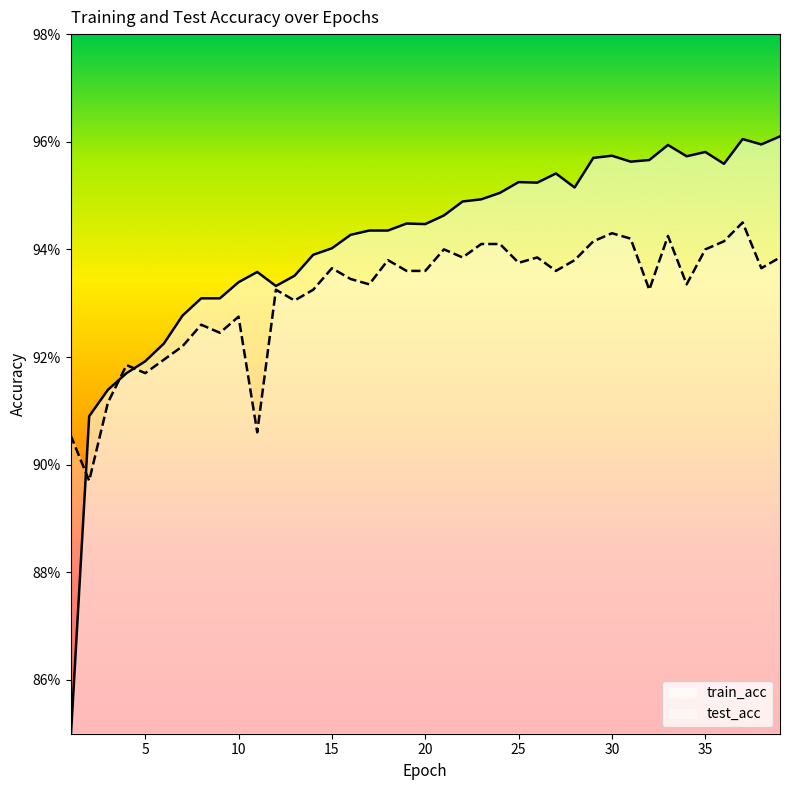

Which series has the widest spread of values?

train_acc